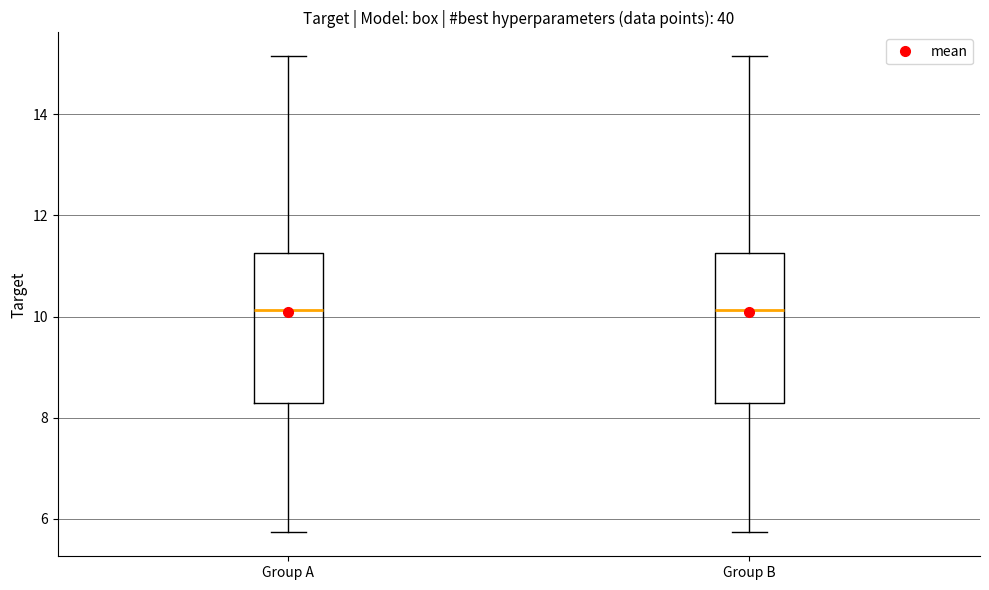

Where does the median line of the box for Group B sit on the y-axis? The values are not printed on the chart, so give them approximately, as read against the axis.

10.2